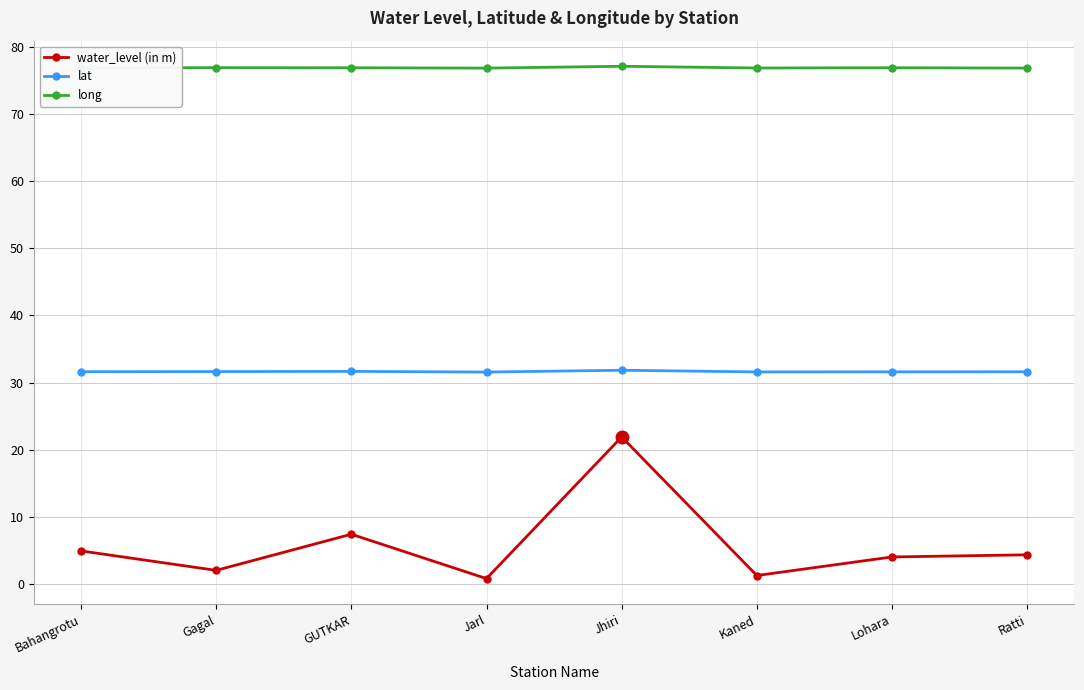

List the series in order of their overall mean, highest first.

long, lat, water_level (in m)